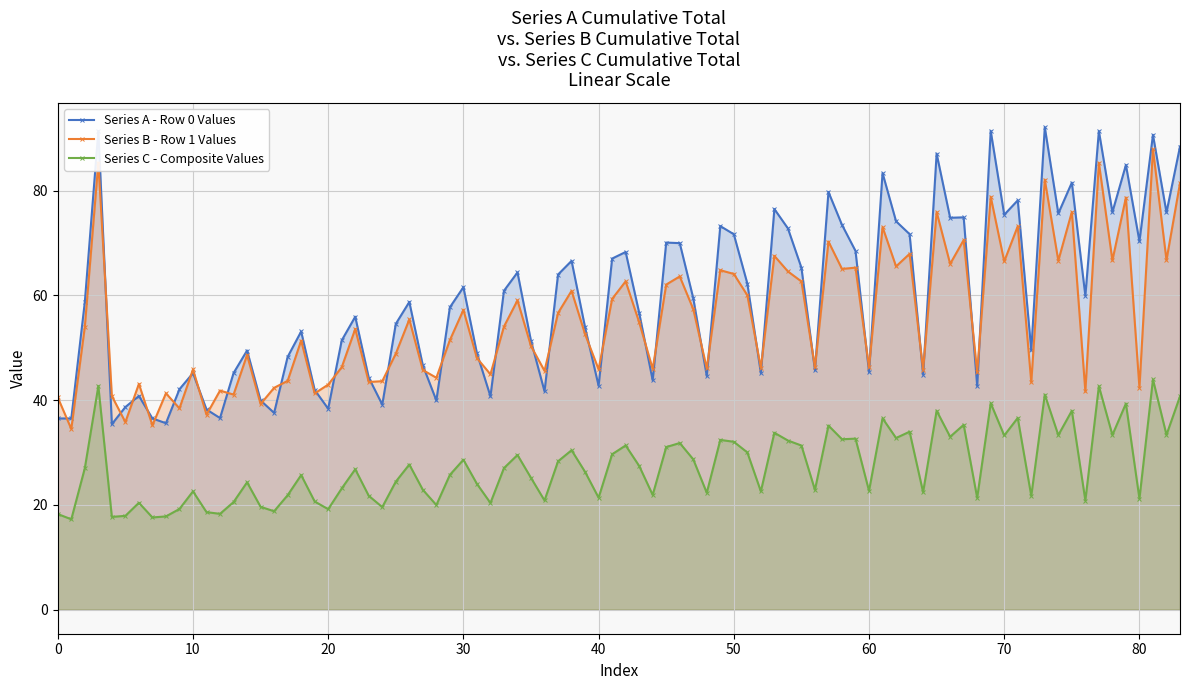

What is the maximum value shown in the chart?

92.1